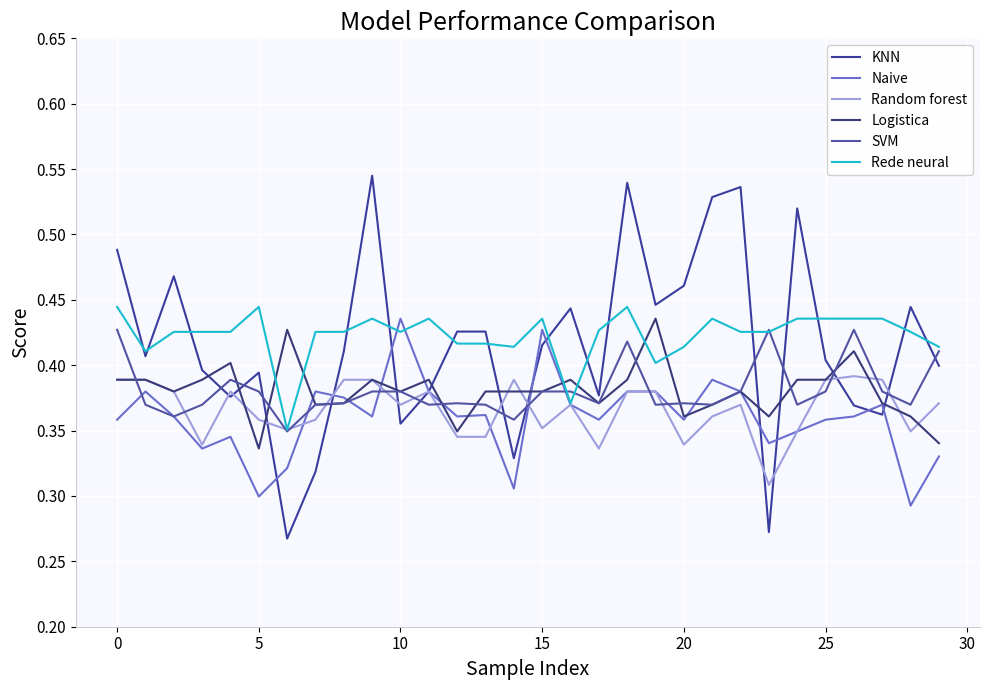

How many lines are shown in the chart?

6